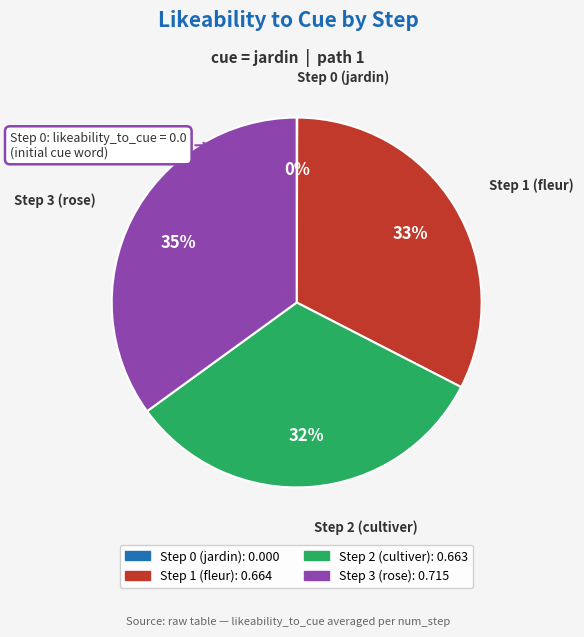

Combined, do Step 1 (fleur) and Step 3 (rose) account for over 50%?

Yes